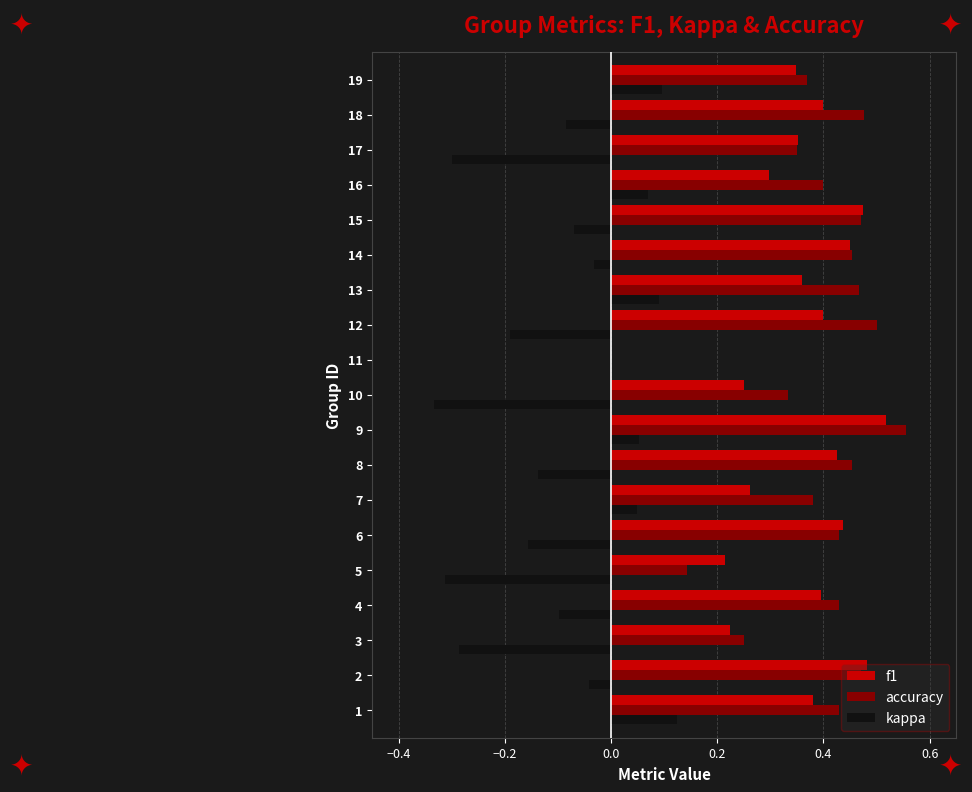

What is the sum of all f1 values?

6.7